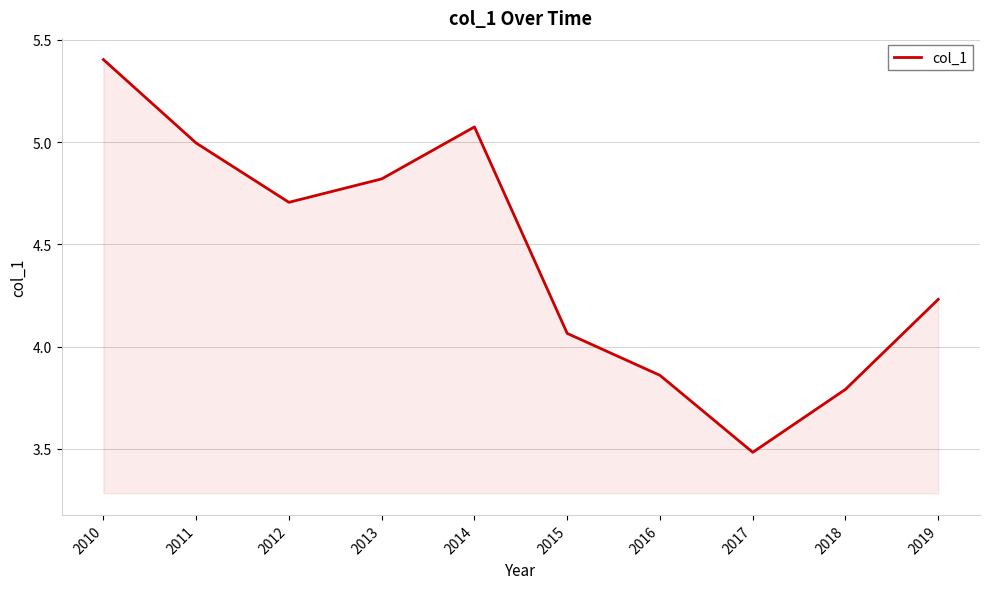

Between 2019 and 2017, which is larger?

2019